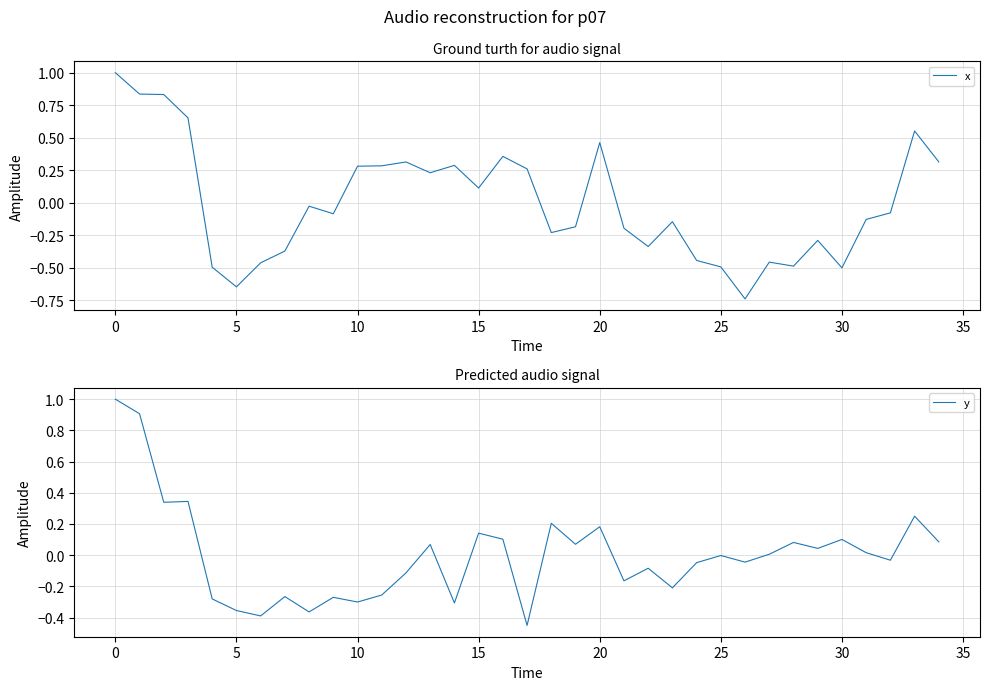

What is the sum of the y values at 25 and 20?

0.2